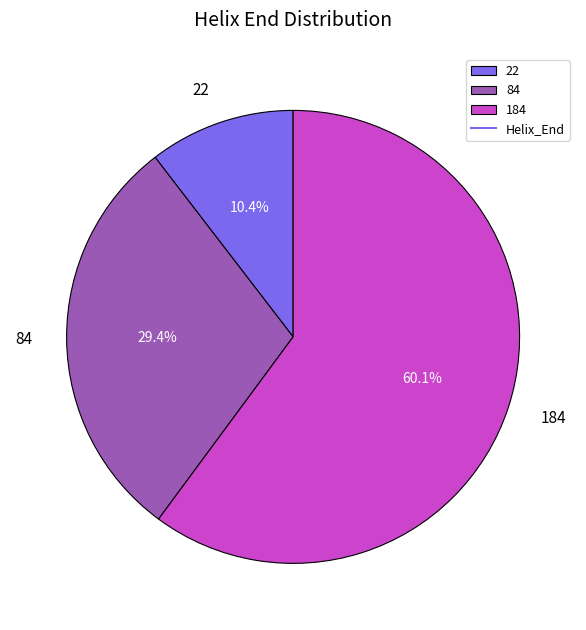

Rank the categories by value from highest to lowest.

184, 84, 22